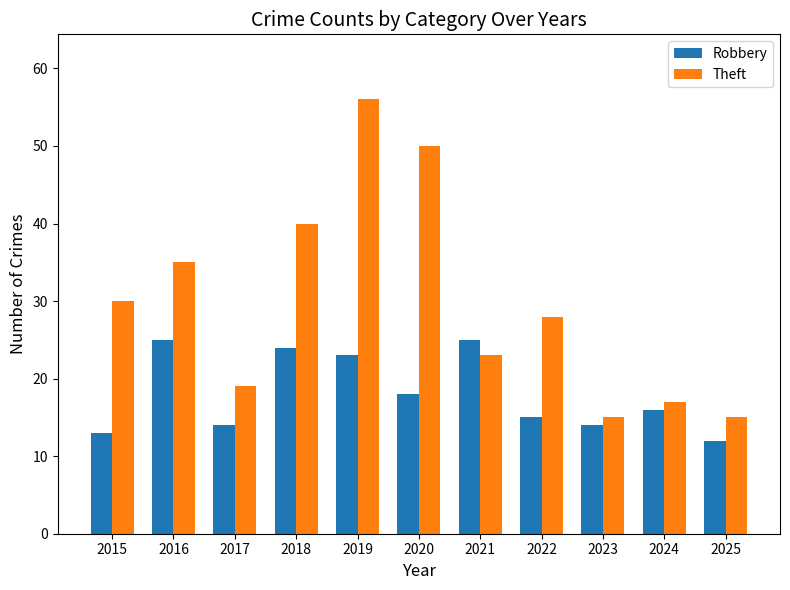

At which label is Robbery closest to 18?

2020